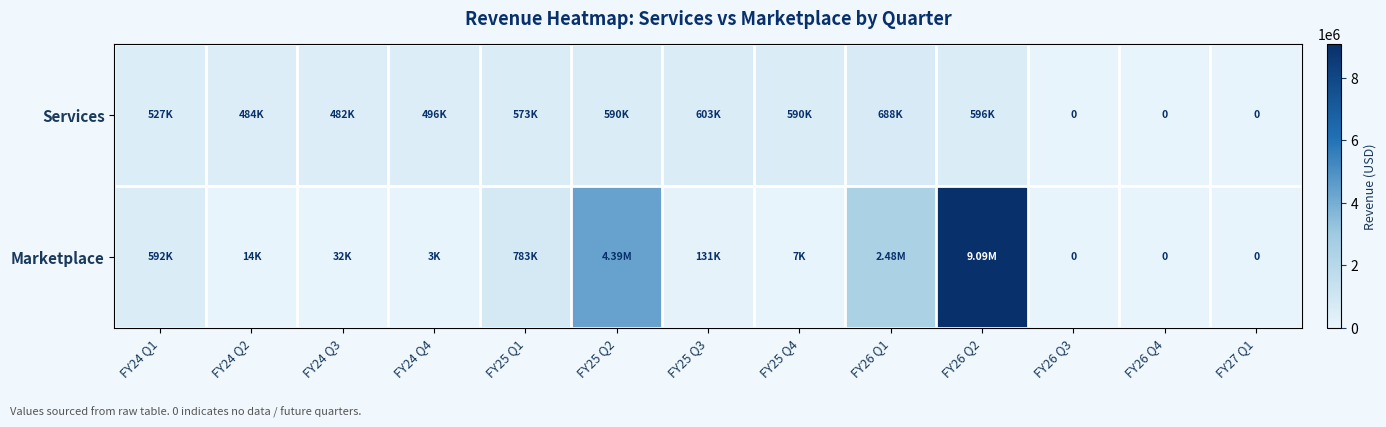

How many data points in Marketplace are less than 32365?

6